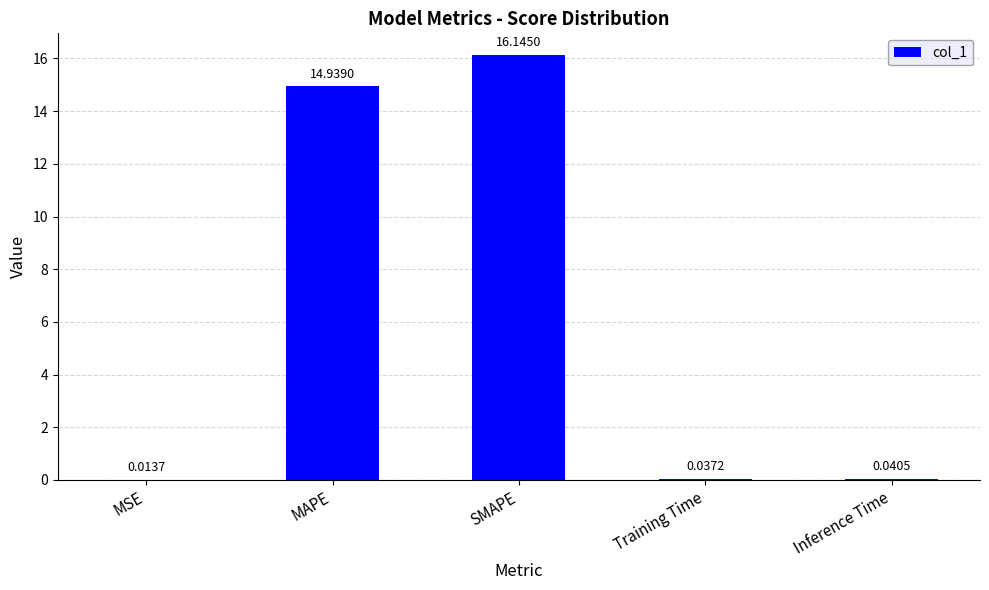

Are the bars grouped side by side (vs. stacked)?

No